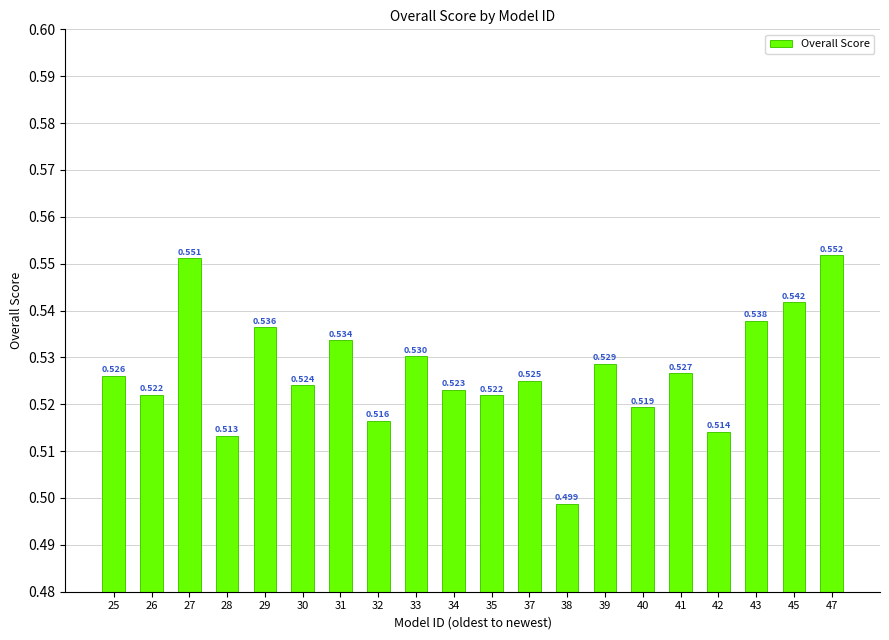

Rank the categories by value from lowest to highest.

38, 28, 42, 32, 40, 35, 26, 34, 30, 37, 25, 41, 39, 33, 31, 29, 43, 45, 27, 47